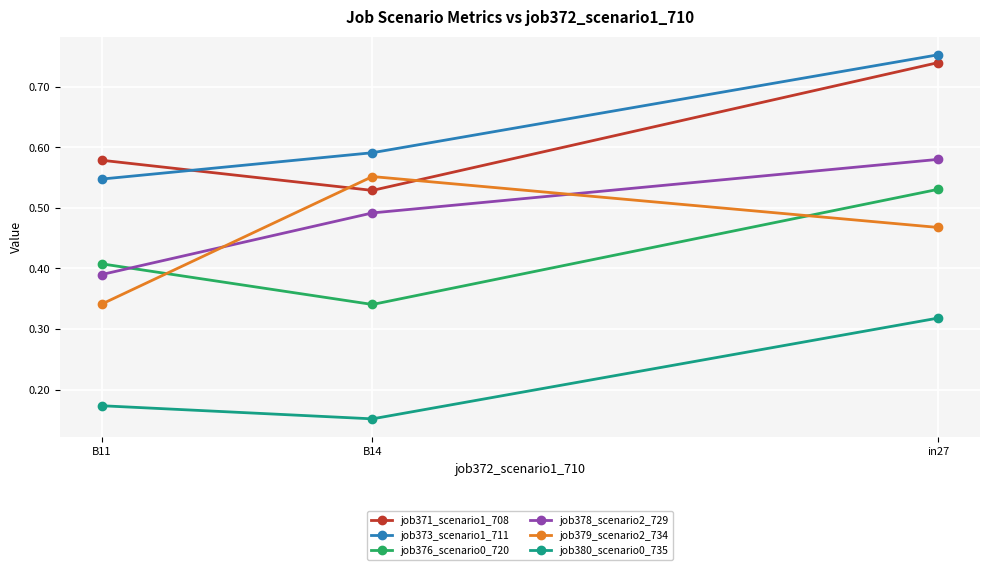

What is the sum of all job376_scenario0_720 values?

1.3